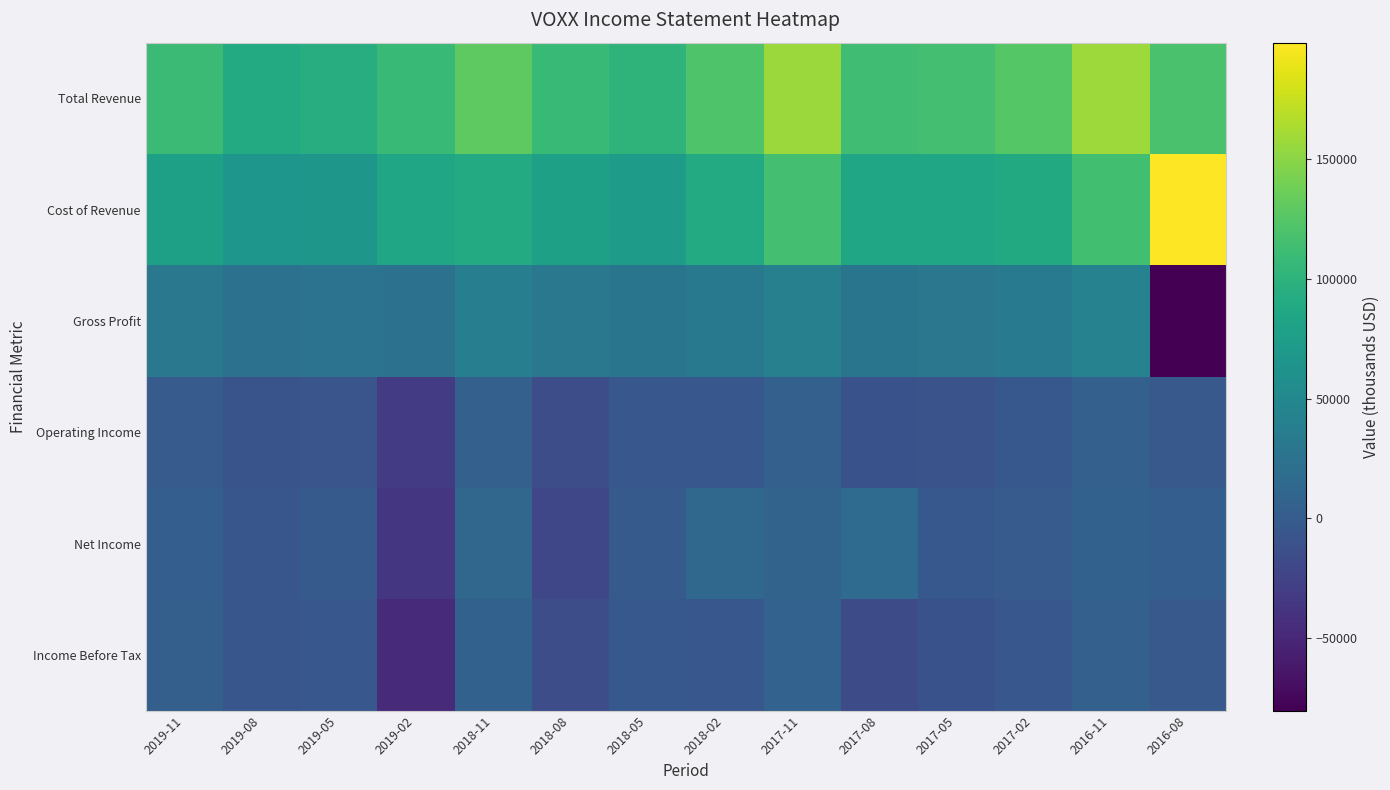

Reading right to left, transcribe all the data shown in this chart.

Total Revenue: 2016-08=118300	2016-11=157400	2017-02=124900	2017-05=114800	2017-08=113500	2017-11=156600	2018-02=122200	2018-05=100900	2018-08=108900	2018-11=129600	2019-02=107500	2019-05=93500	2019-08=90200	2019-11=110100
Cost of Revenue: 2016-08=198700	2016-11=113800	2017-02=88900	2017-05=84700	2017-08=85000	2017-11=115000	2018-02=90000	2018-05=73200	2018-08=77800	2018-11=90700	2019-02=83700	2019-05=67400	2019-08=66500	2019-11=78600
Gross Profit: 2016-08=-80400	2016-11=43600	2017-02=36000	2017-05=30100	2017-08=28500	2017-11=41600	2018-02=32200	2018-05=27700	2018-08=31100	2018-11=38900	2019-02=23800	2019-05=26100	2019-08=23700	2019-11=31500
Operating Income: 2016-08=-2100	2016-11=5200	2017-02=-3700	2017-05=-9100	2017-08=-10200	2017-11=5700	2018-02=-5000	2018-05=-5000	2018-08=-14900	2018-11=5700	2019-02=-30400	2019-05=-7100	2019-08=-7800	2019-11=100
Net Income: 2016-08=3000	2016-11=5800	2017-02=-100	2017-05=-3000	2017-08=17100	2017-11=8600	2018-02=12600	2018-05=-900	2018-08=-20800	2018-11=12200	2019-02=-36600	2019-05=-1100	2019-08=-6000	2019-11=2500
Income Before Tax: 2016-08=-2100	2016-11=5400	2017-02=-4400	2017-05=-10100	2017-08=-16400	2017-11=6900	2018-02=-4500	2018-05=-3700	2018-08=-14200	2018-11=6500	2019-02=-47600	2019-05=-5000	2019-08=-6000	2019-11=4100